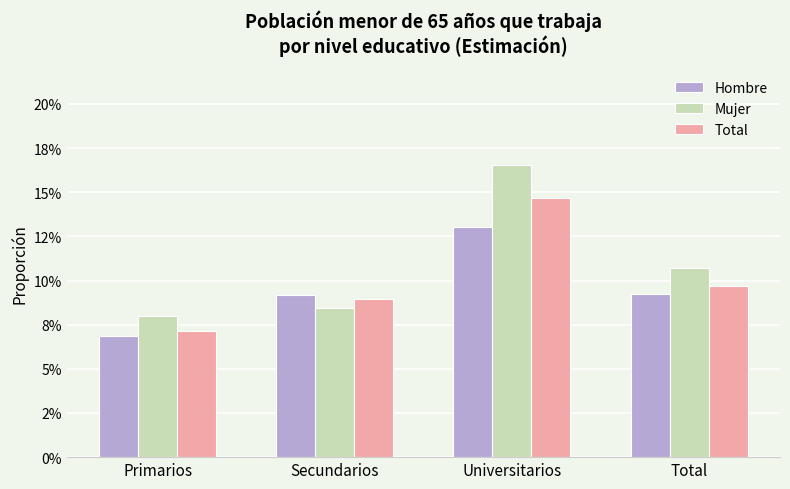

Reading left to right, what are all the values shown in this chart?

Hombre: Primarios=0.1	Secundarios=0.1	Universitarios=0.1	Total=0.1
Mujer: Primarios=0.1	Secundarios=0.1	Universitarios=0.2	Total=0.1
Total: Primarios=0.1	Secundarios=0.1	Universitarios=0.1	Total=0.1